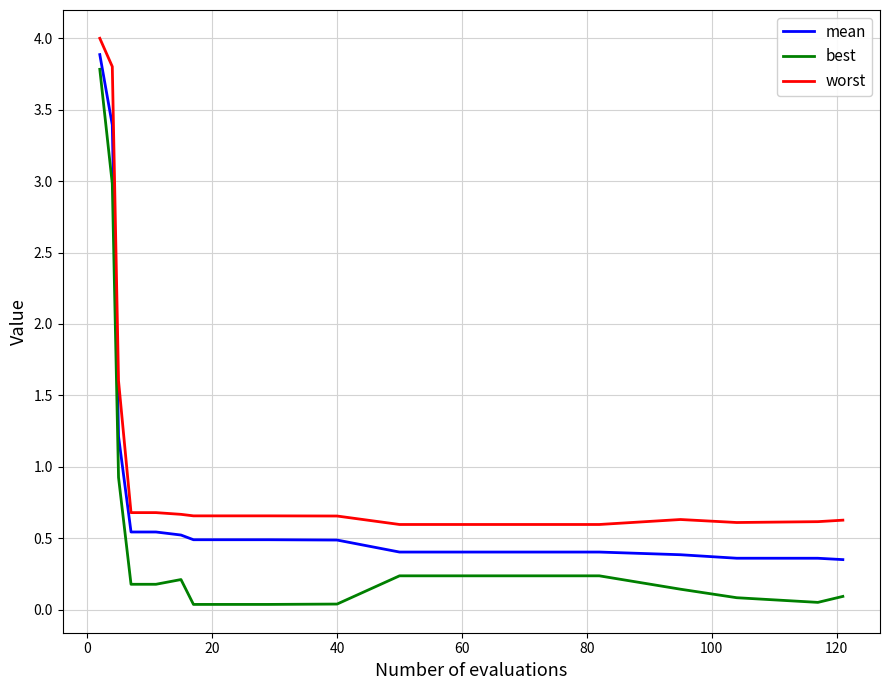

Which series has the largest total across all categories?

worst